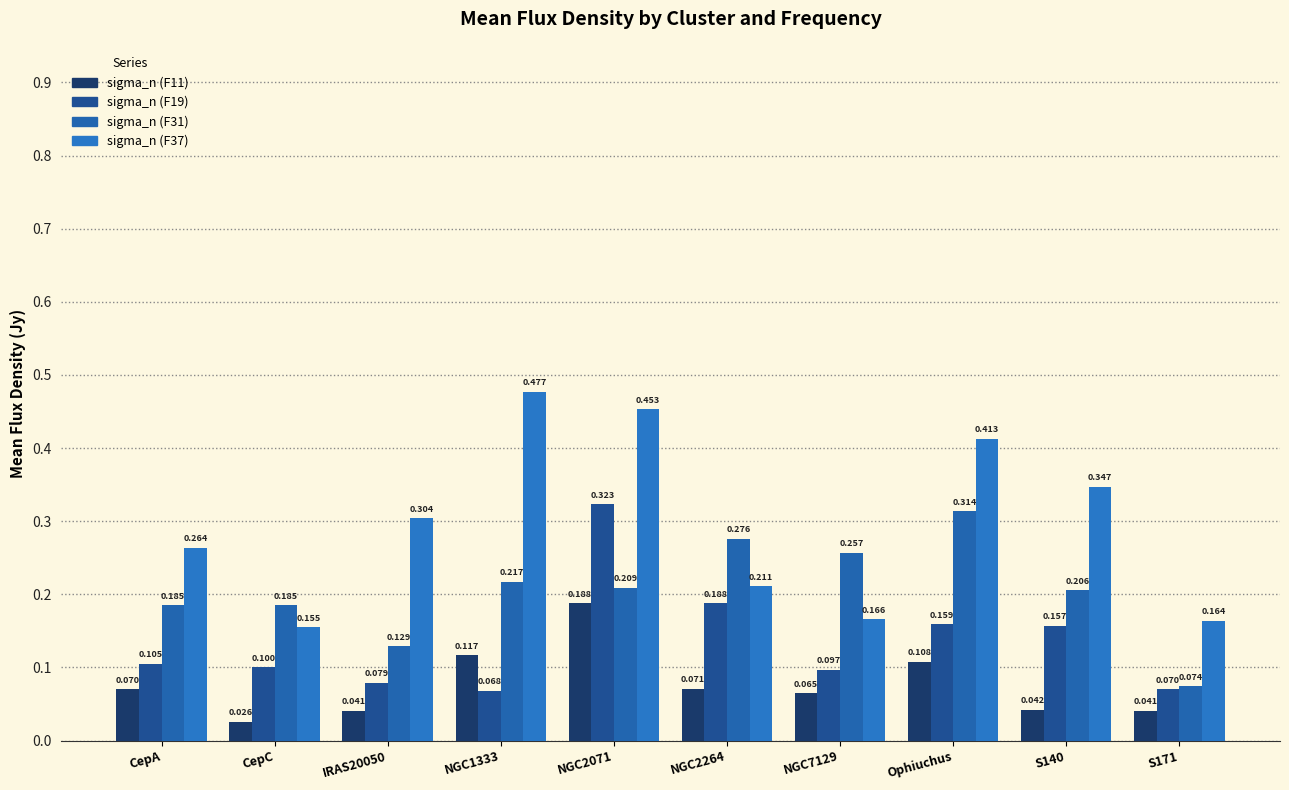

Reading left to right, what are all the values shown in this chart?

sigma_n (F11): 0.1	0.0	0.0	0.1	0.2	0.1	0.1	0.1	0.0	0.0
sigma_n (F19): 0.1	0.1	0.1	0.1	0.3	0.2	0.1	0.2	0.2	0.1
sigma_n (F31): 0.2	0.2	0.1	0.2	0.2	0.3	0.3	0.3	0.2	0.1
sigma_n (F37): 0.3	0.2	0.3	0.5	0.5	0.2	0.2	0.4	0.3	0.2